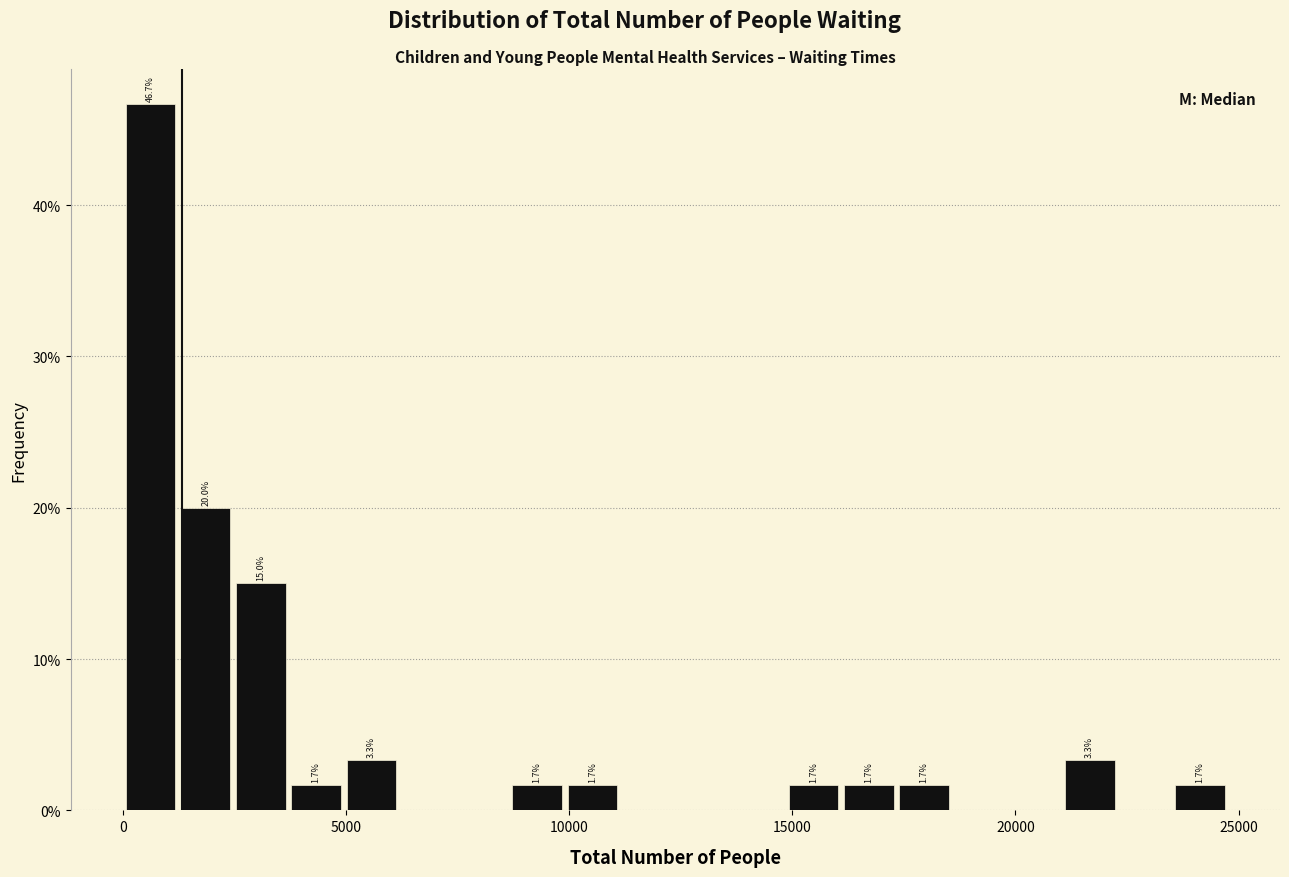

Read against the x-axis, roughly where is the centre of the tallest bar?

500